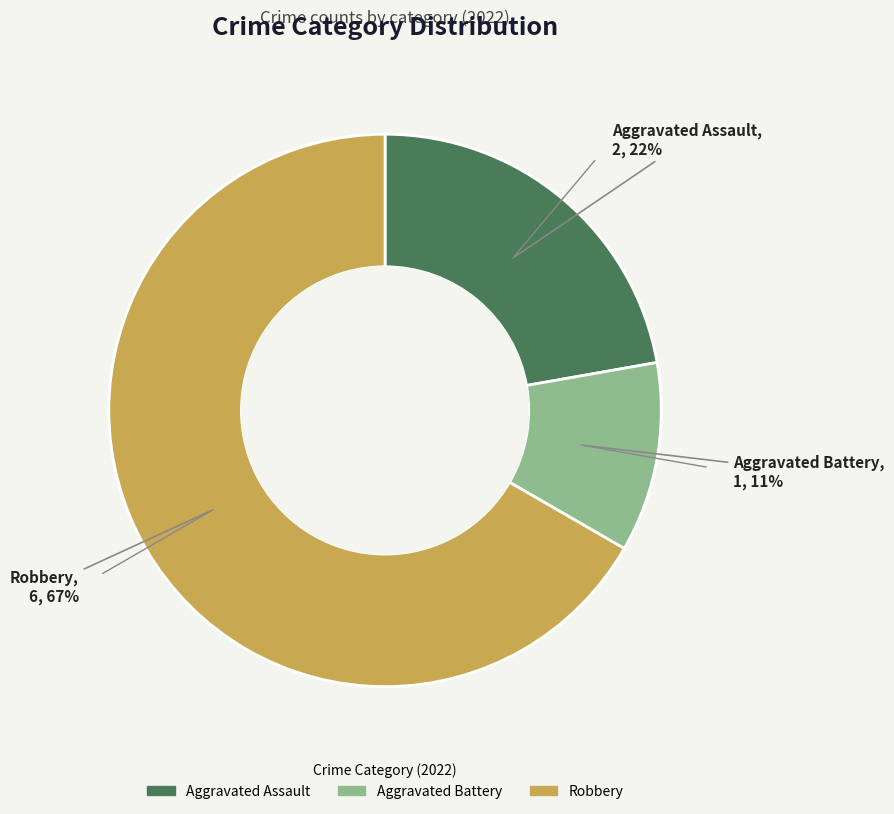

Which category has the smallest portion of the pie?

Aggravated Battery